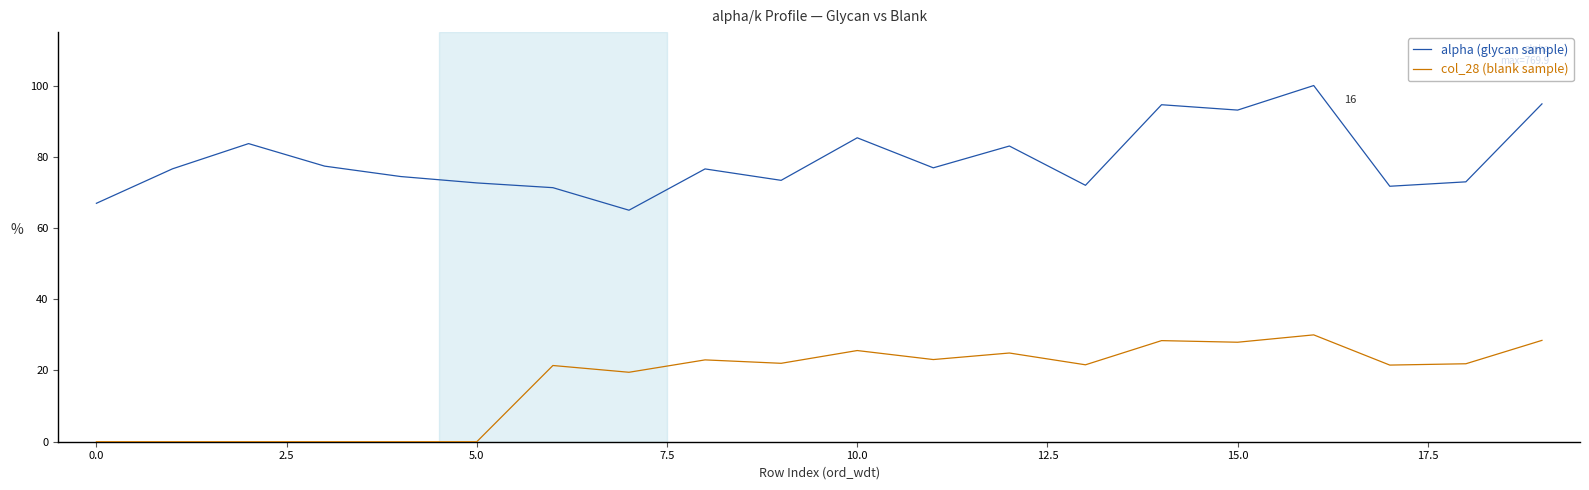

Which series has the largest total across all categories?

alpha (glycan sample)